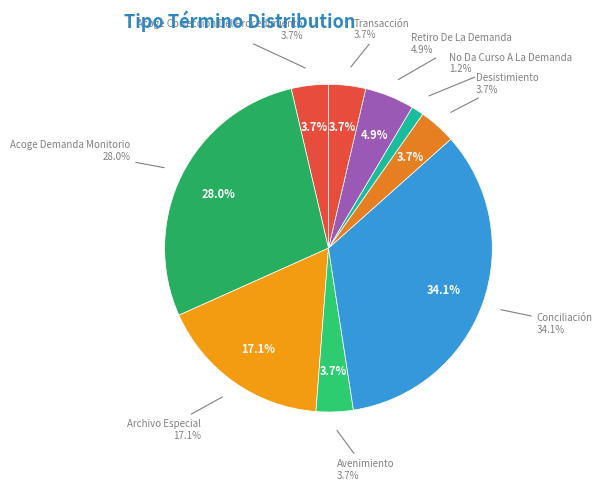

What portion of the pie excludes Acoge Demanda Monitorio?

72.0%